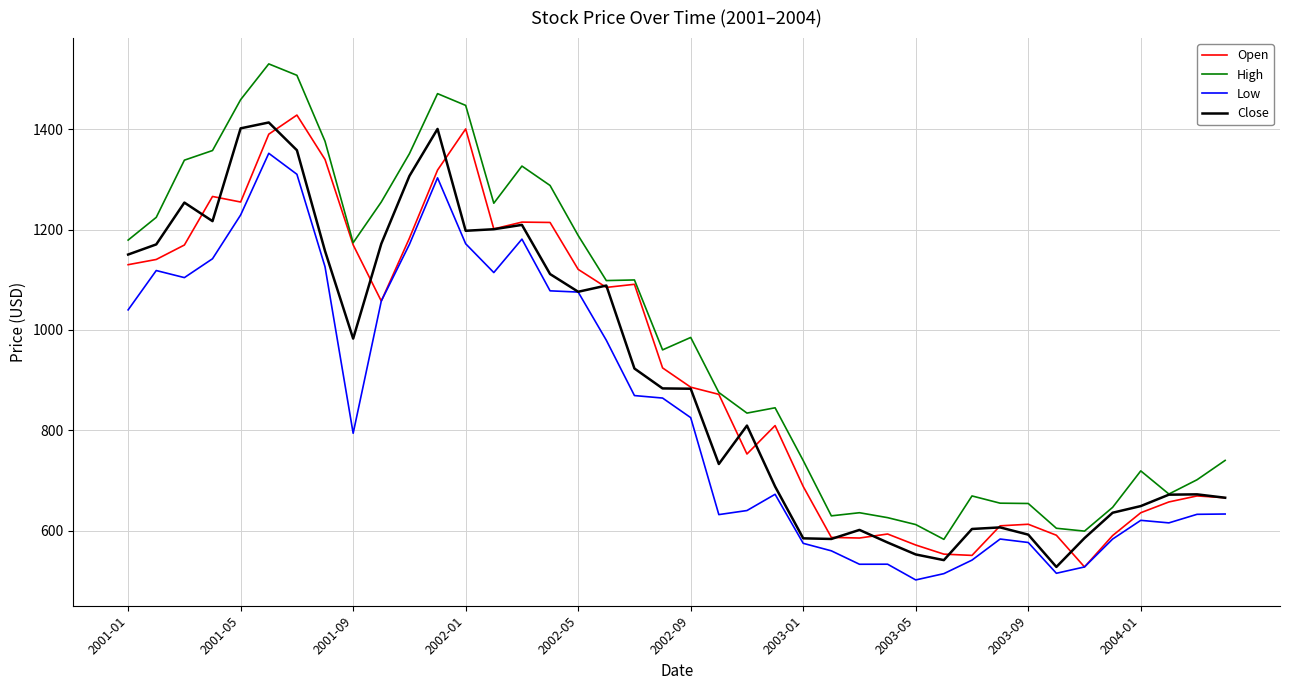

True or false: Open has more than 0 points higher than both neighbors.

True